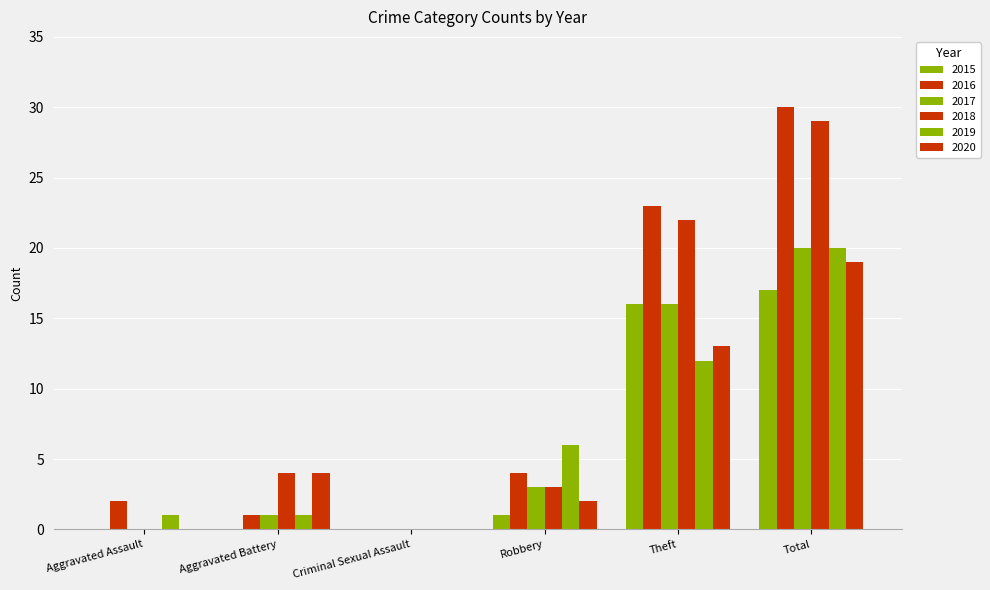

At which category is the sum across all series the highest?

Total